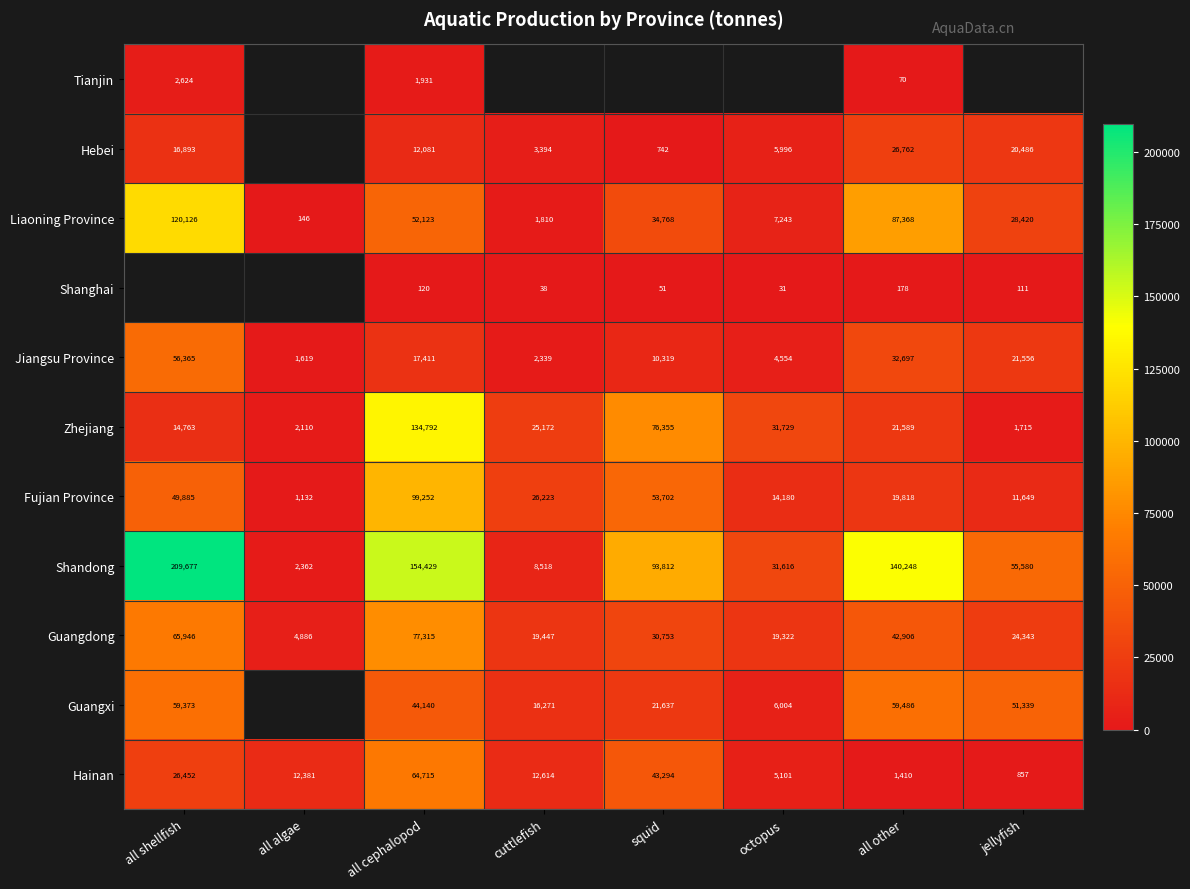

Where is Guangdong nearest to the value 41100?

all other